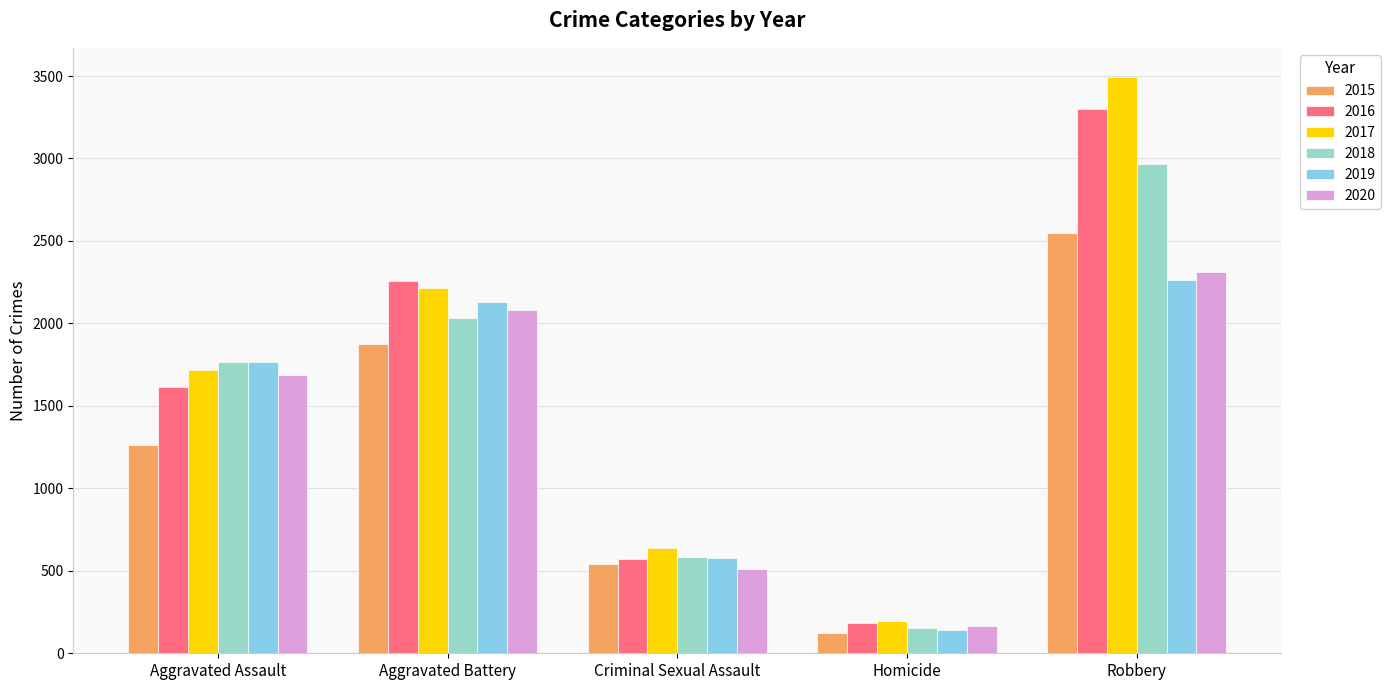

The value of 2019 at Aggravated Battery is 809. True or false?

False